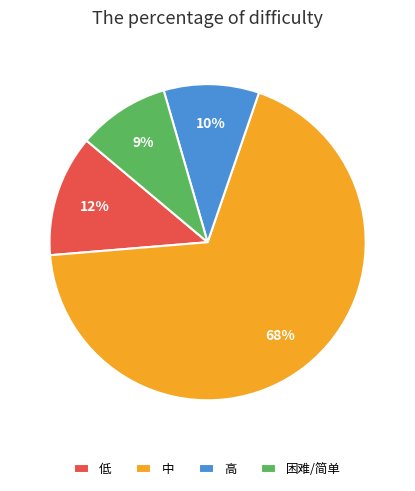

Which slice represents more than half of the pie?

中